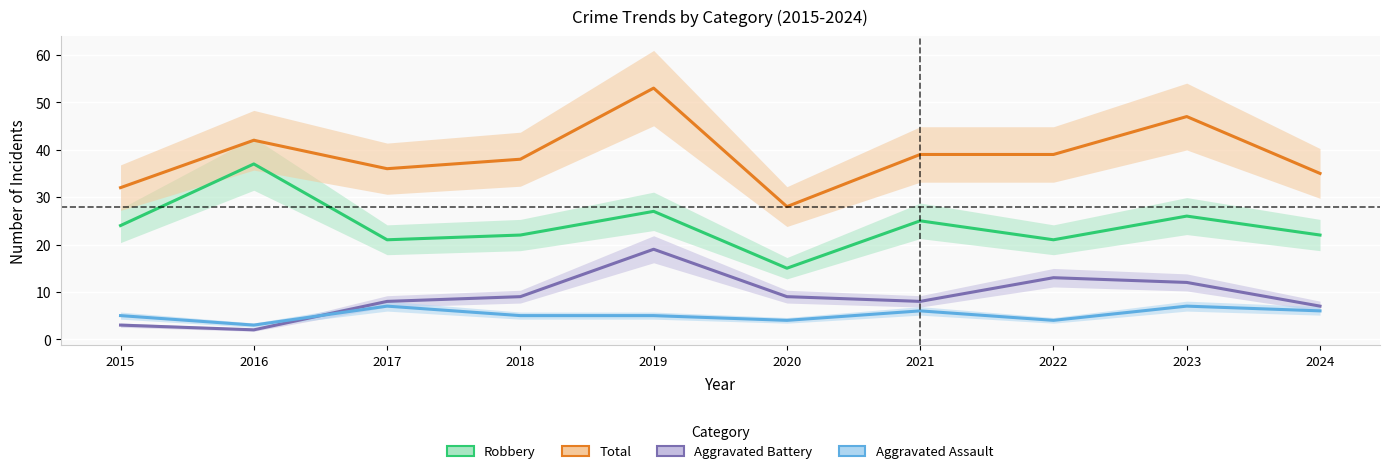

What is the smallest value displayed?

2